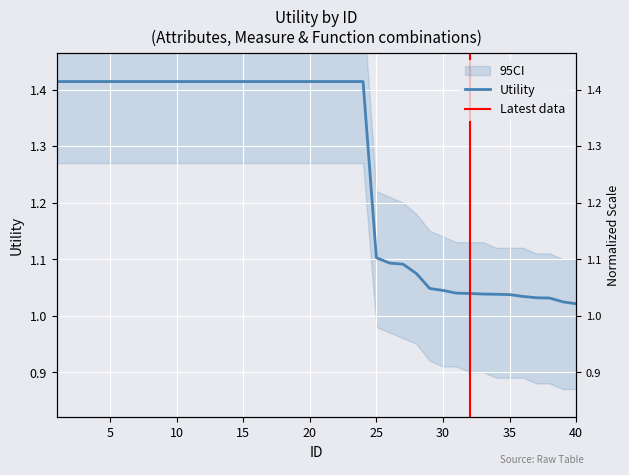

What is the maximum value shown in the chart?

1.4